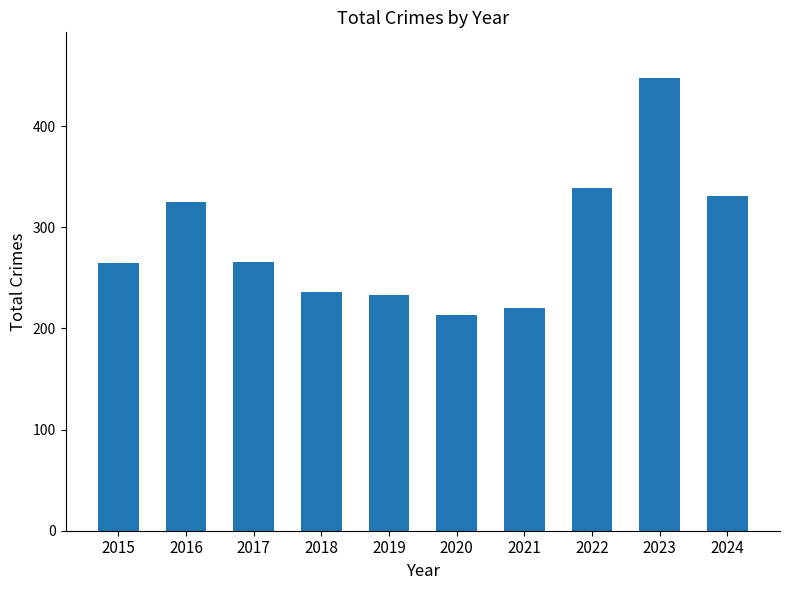

What is the change in value from 2016 to 2021?

-105